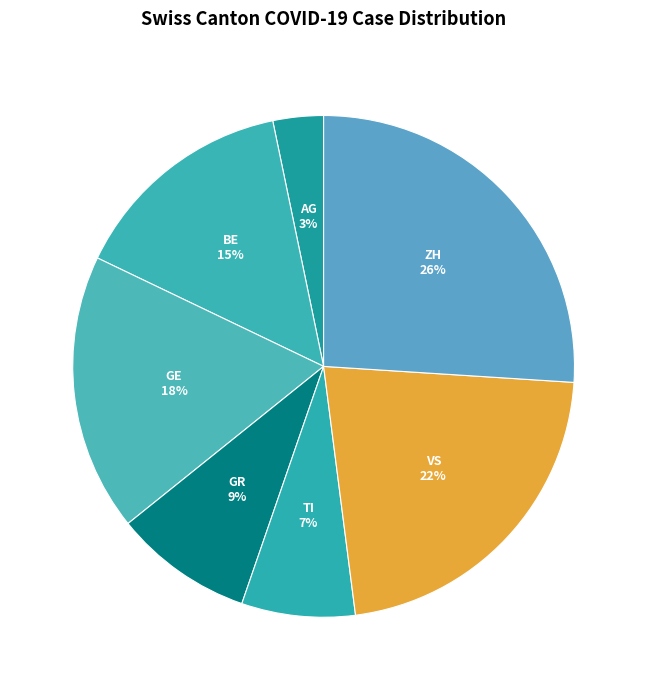

How many segments does this pie chart have?

7